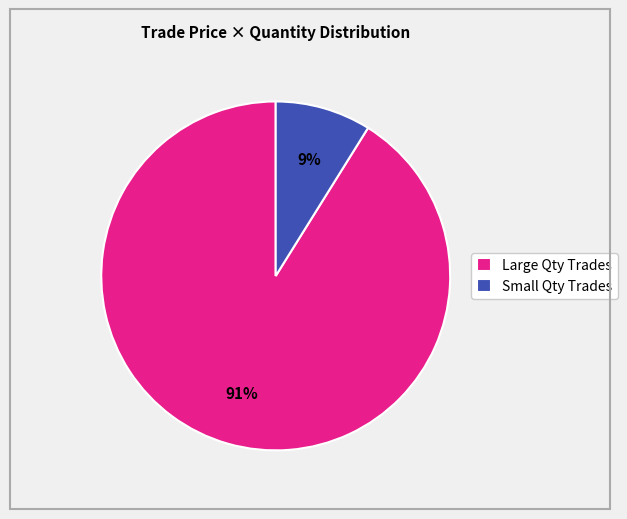

Does any single category account for the majority?

Yes